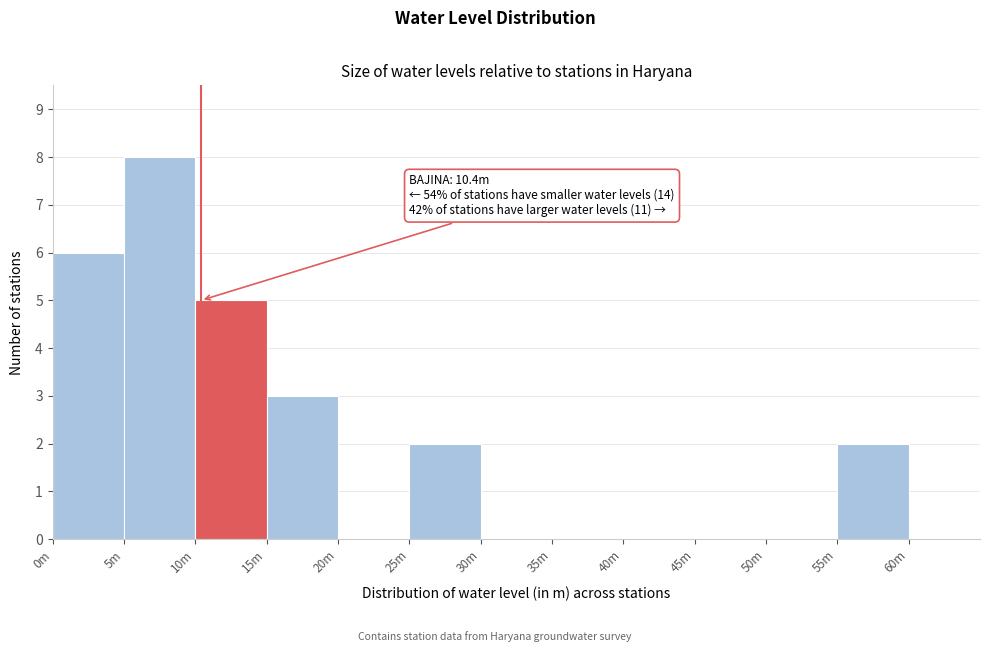

Reading left to right, extract all data points from this chart.

0m=6	5m=8	10m=5	15m=3	20m=0	25m=2	30m=0	35m=0	40m=0	45m=0	50m=0	55m=2	60m=0